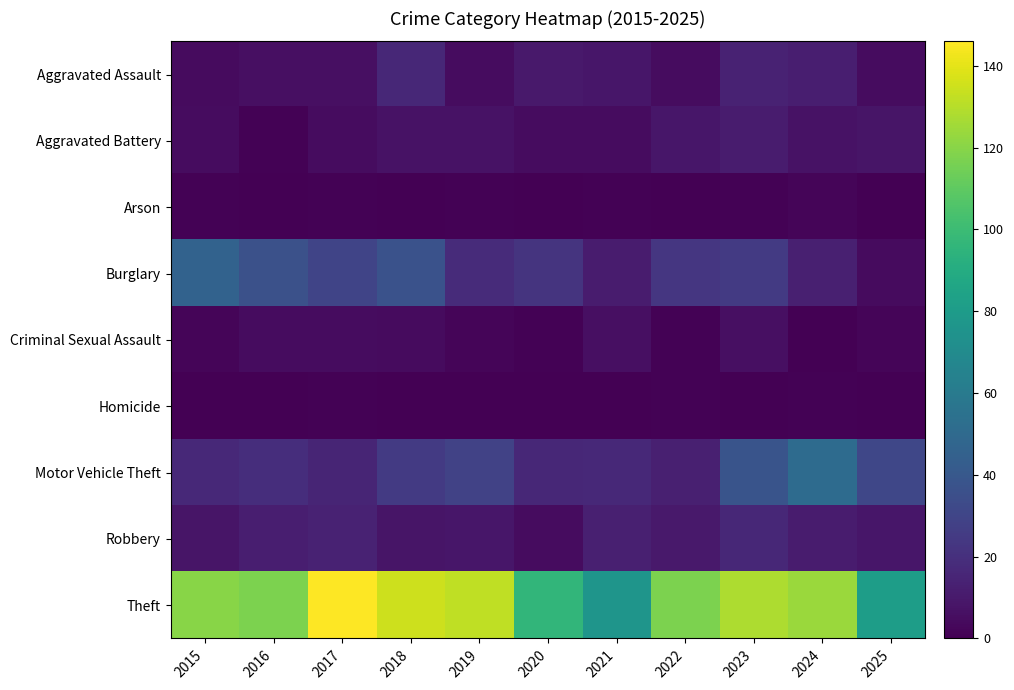

At how many categories does at least one series exceed 85?

9